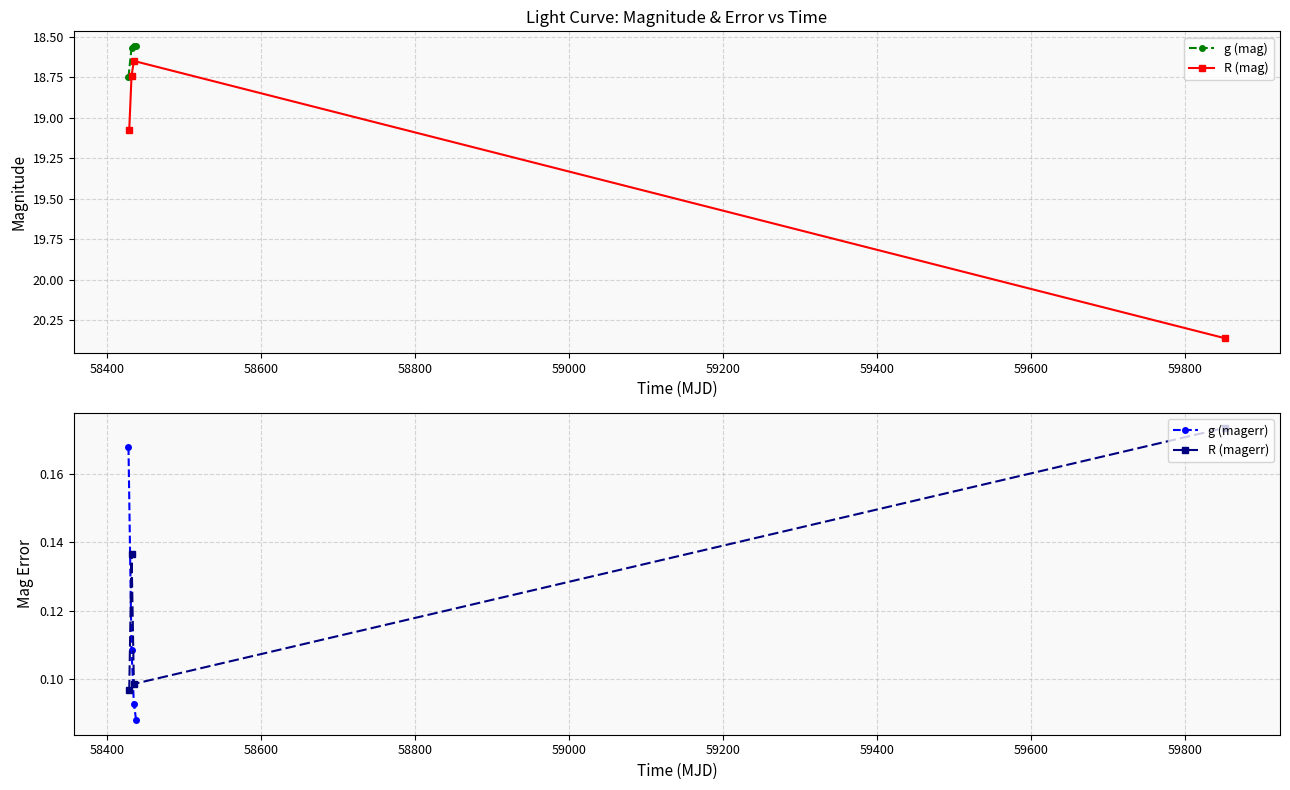

How many data points in R (mag) are above 19?

2